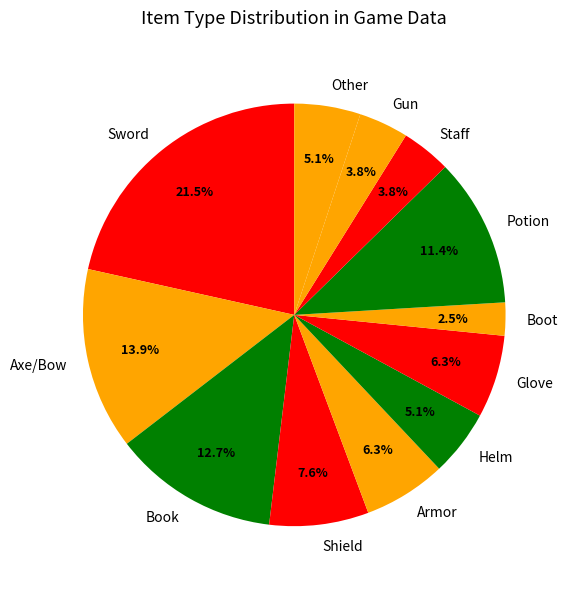

Does Helm account for over 50% of the chart?

No